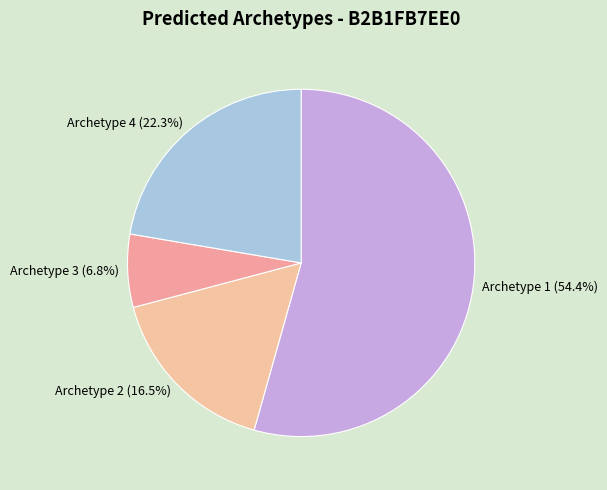

To the nearest percent, what portion does Archetype 4 represent?

22%